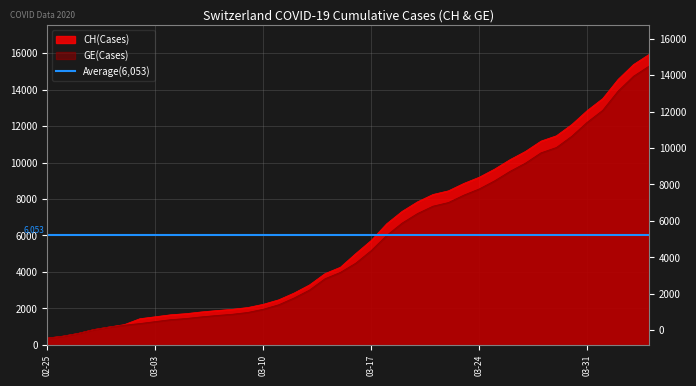

Which series has the largest total across all categories?

CH